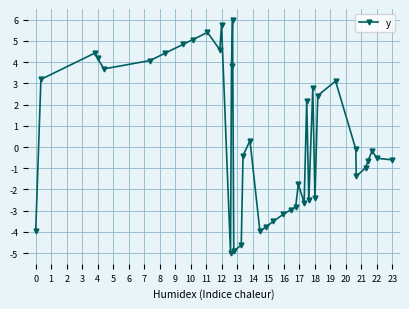

What is the greatest value displayed?

6.0